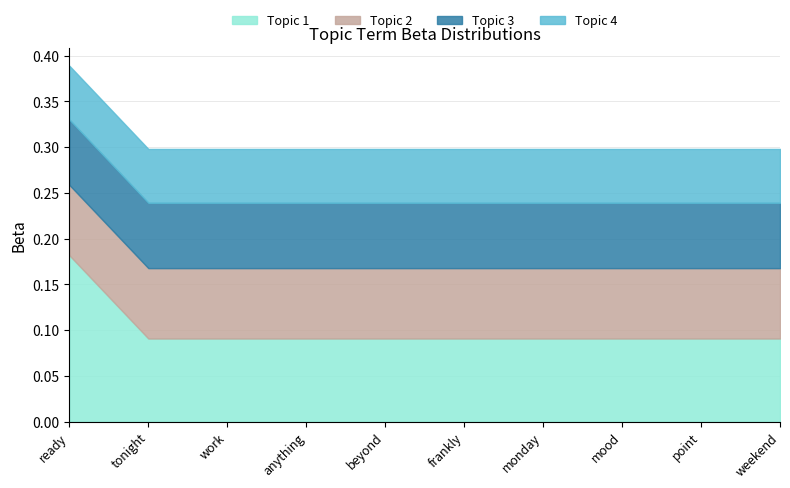

Where is Topic 4 nearest to the value 0?

ready